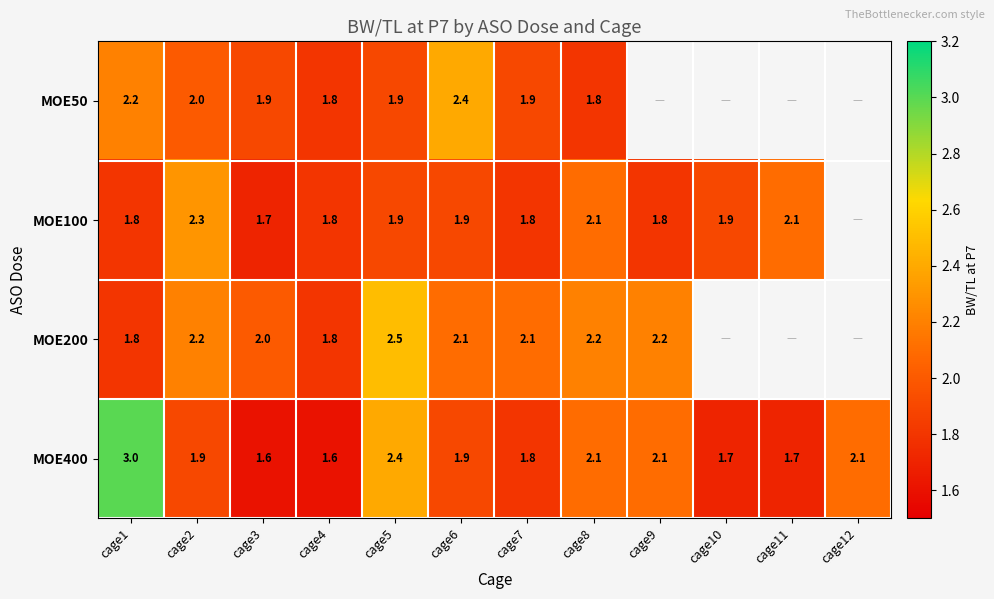

Is it true that MOE200 equals 3.6 at cage3?

False